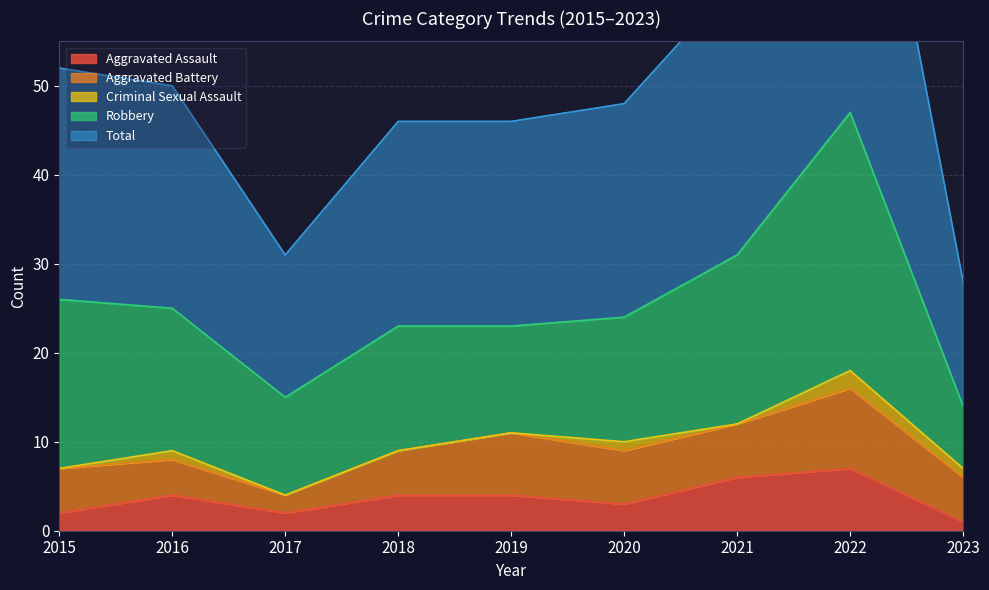

The value of Aggravated Assault at 2019 is 4. True or false?

True